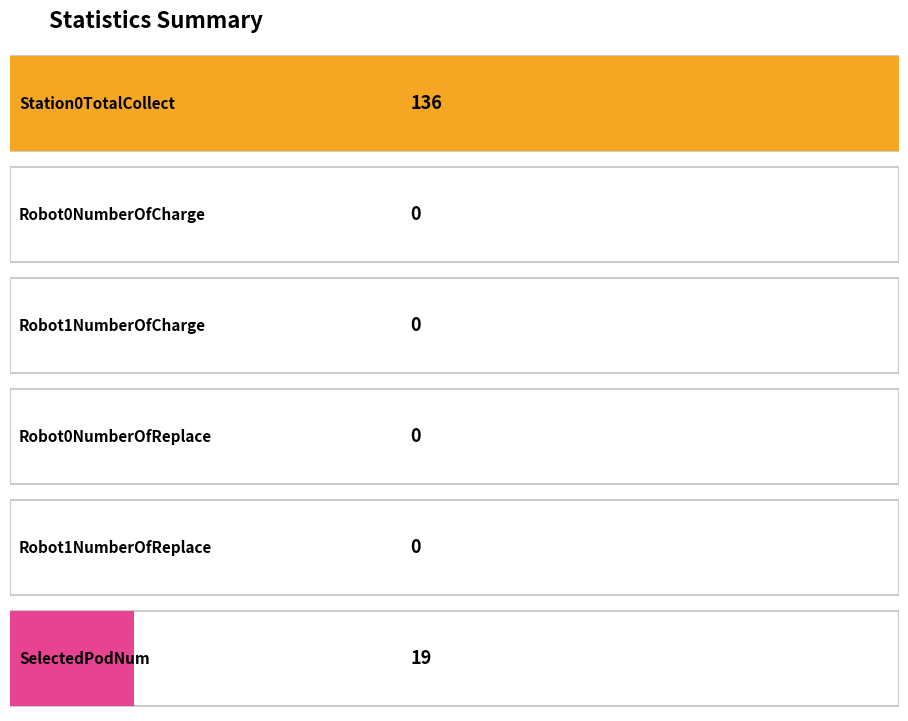

Count the number of categories in the chart.

6